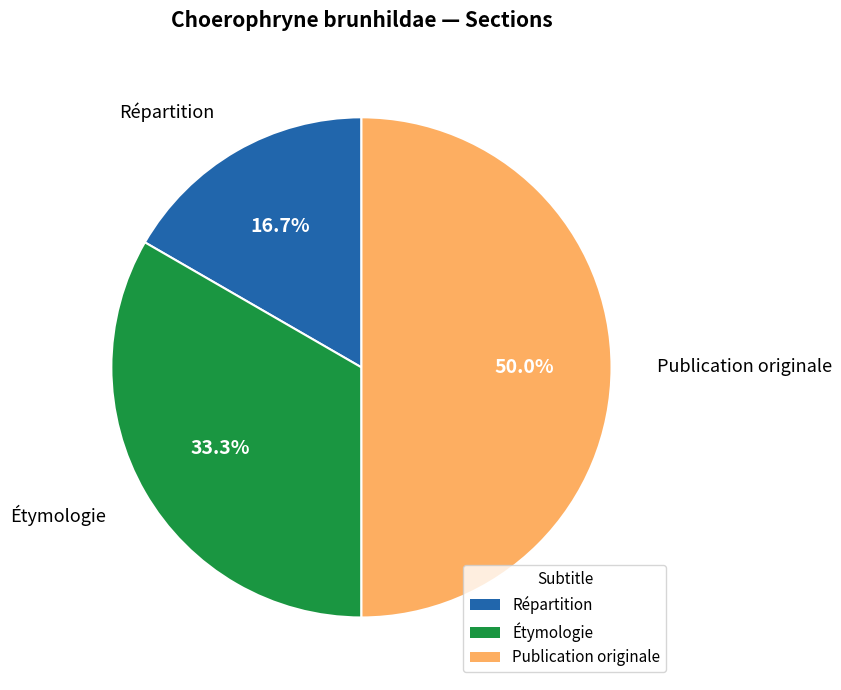

To the nearest percent, what is the difference between the Publication originale and Répartition slice percentages?

33%